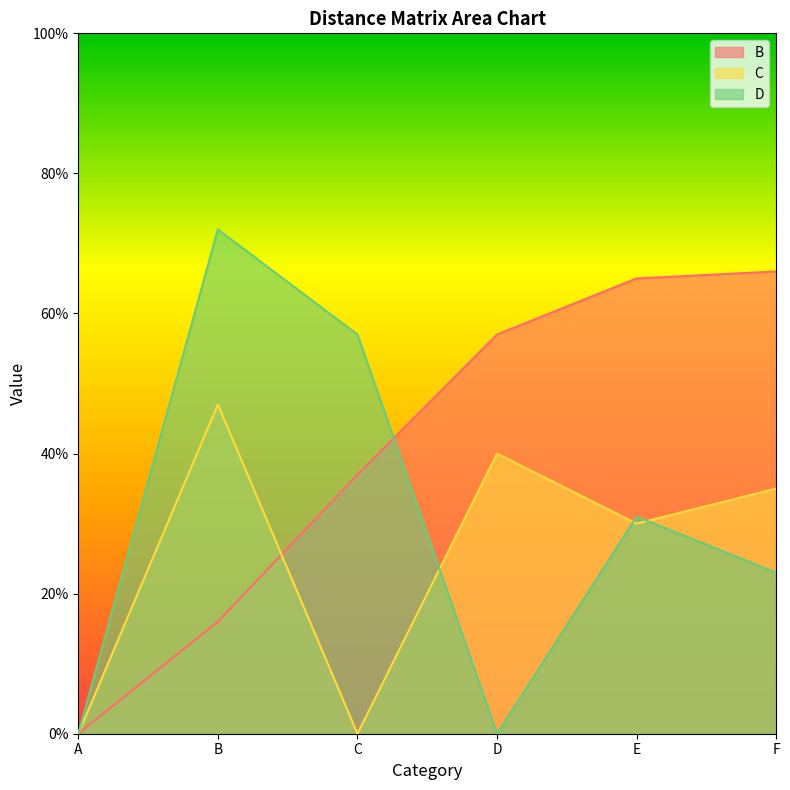

What is the value of the D point at the 3rd from the left?

57